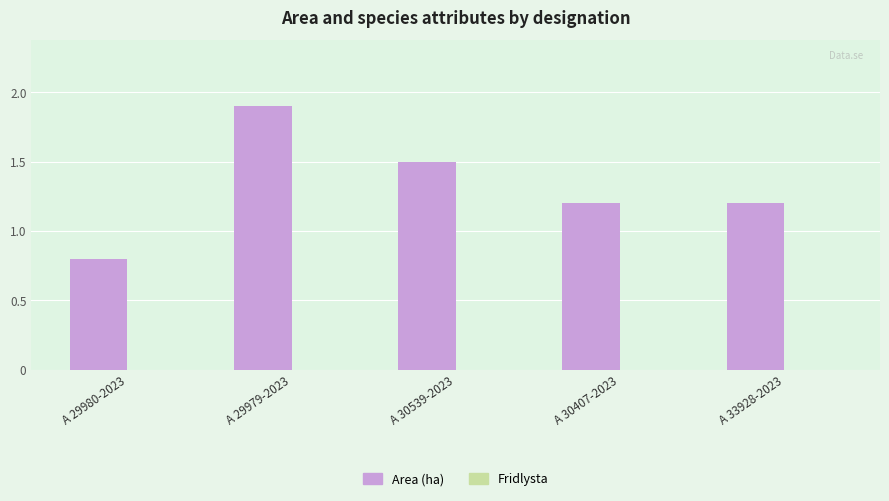

What position from the right is A 29979-2023?

4